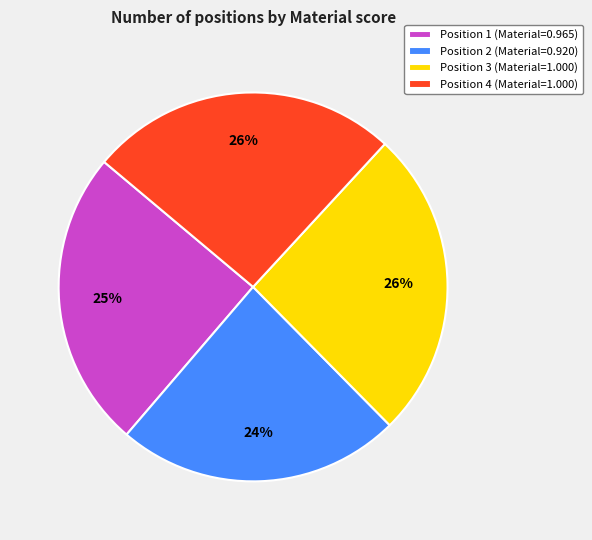

Count the number of slices in the pie.

4